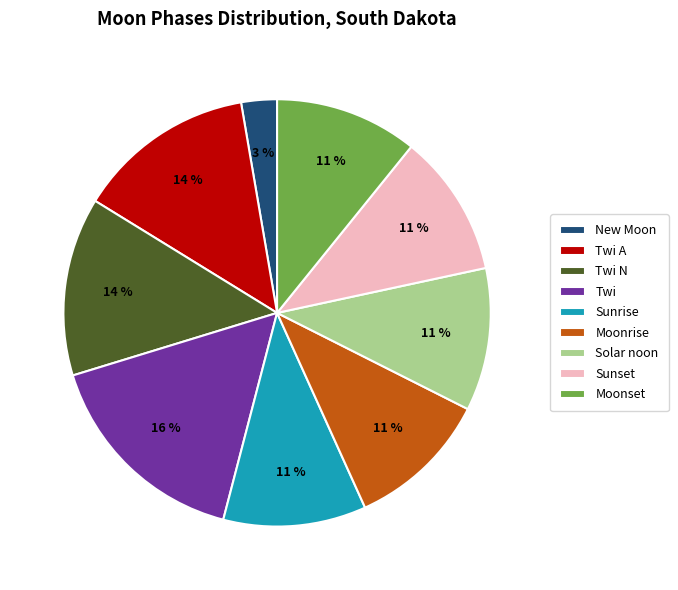

Is it true that Sunrise is 3% of the pie?

False